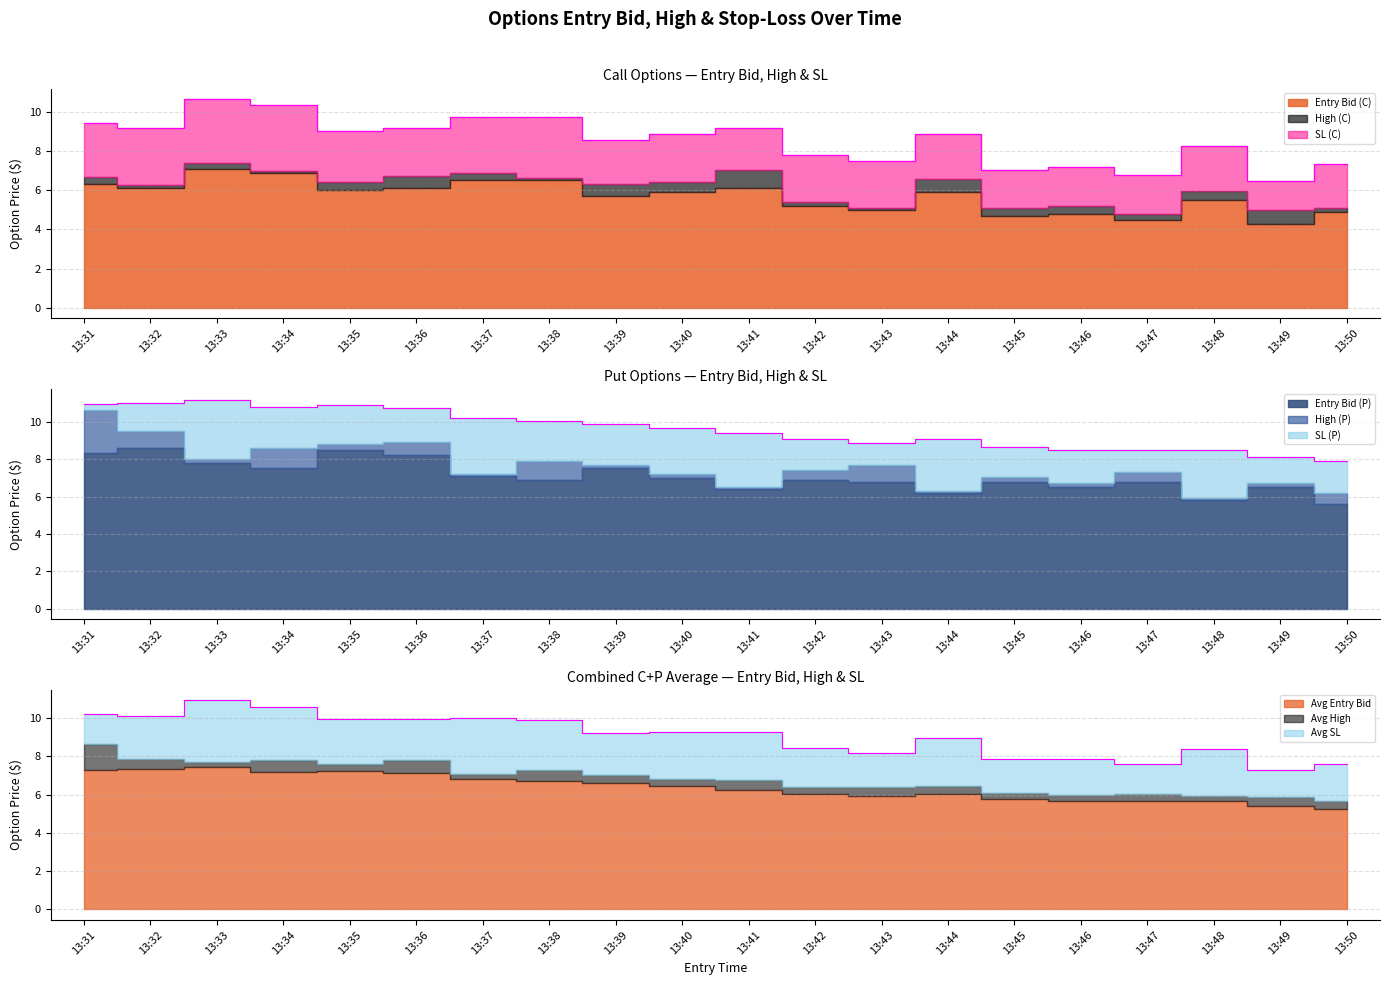

Read the sl_C value at 13:45.

7.0